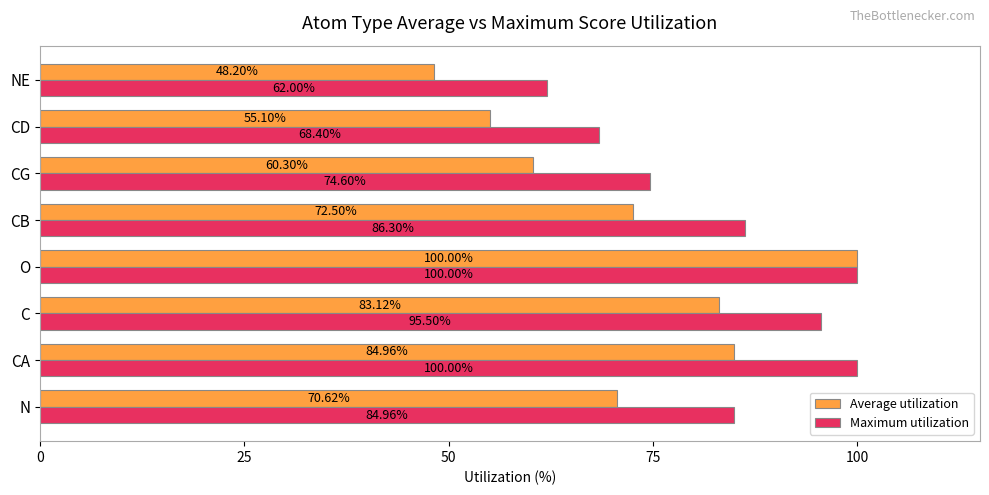

What is the difference between the second highest and second lowest values in the Average utilization series?

29.9